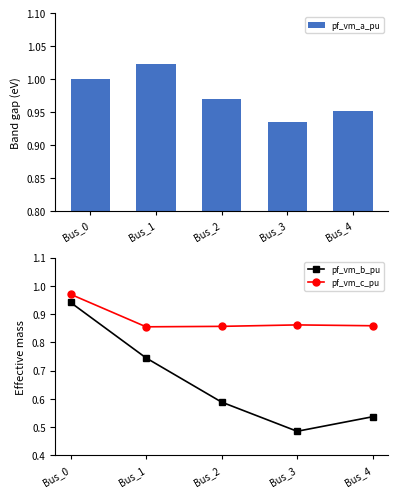

Which category has the lowest value across all series?

Bus_3